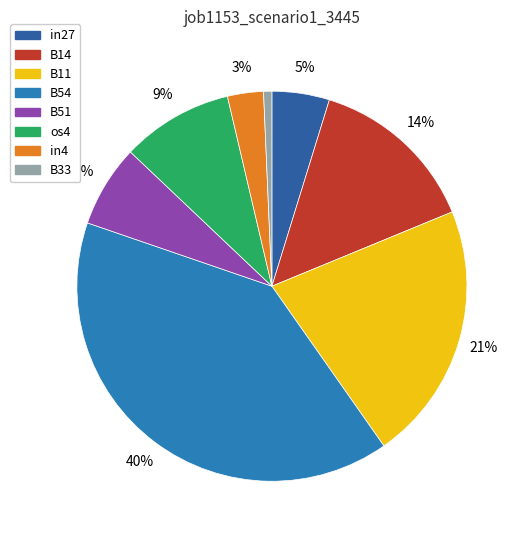

How many slices are in this pie chart?

8